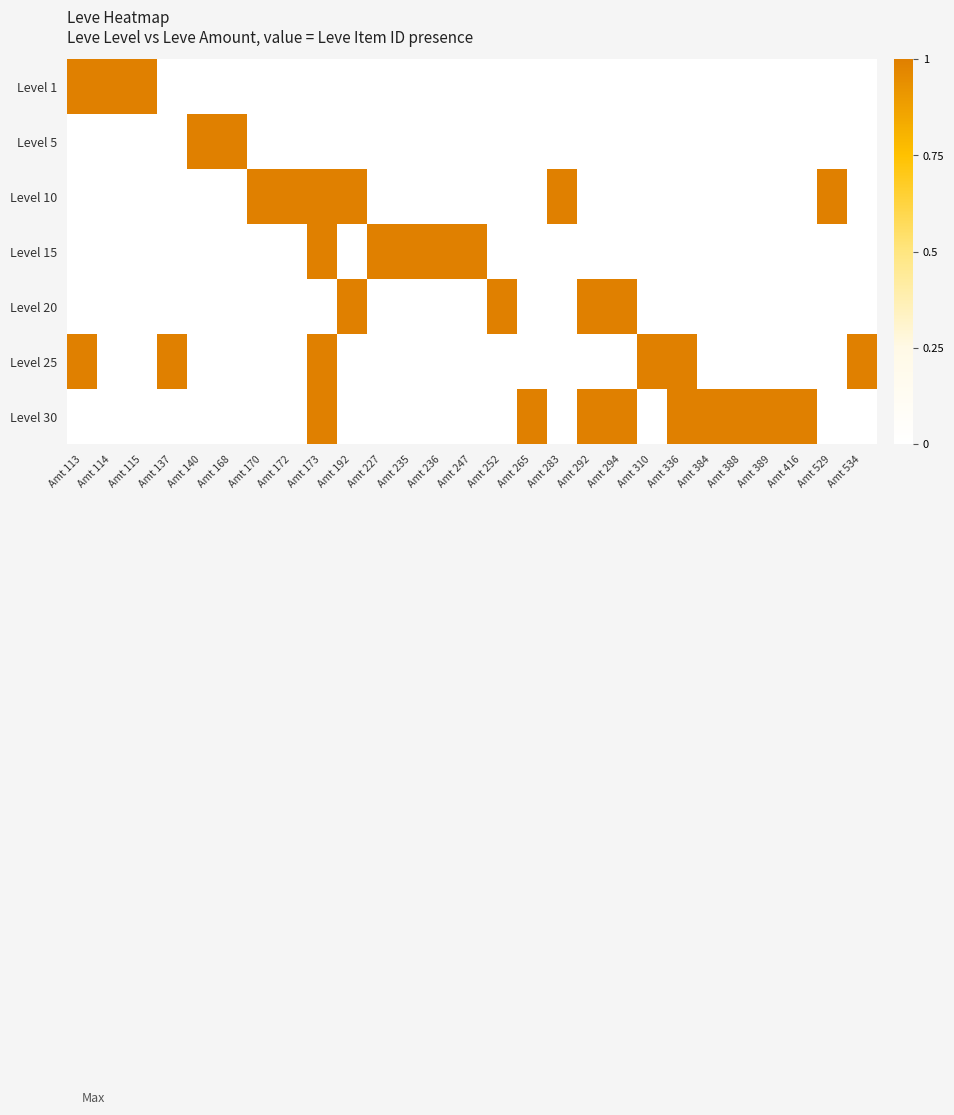

Count the number of categories in the chart.

27